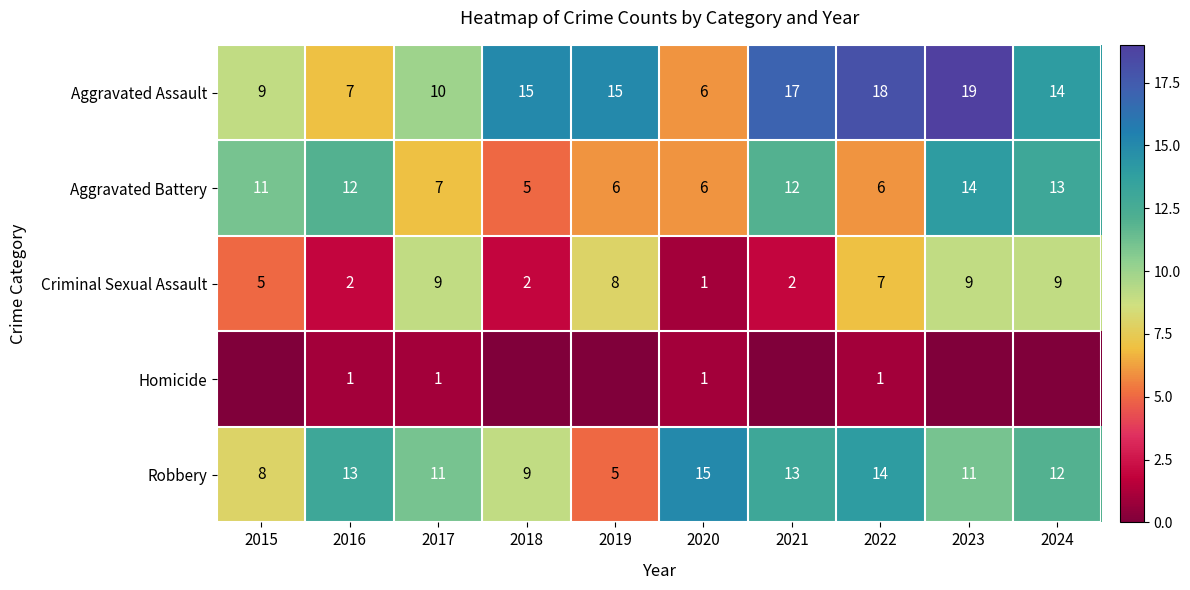

What is the difference between the highest and lowest values at 2022?

17